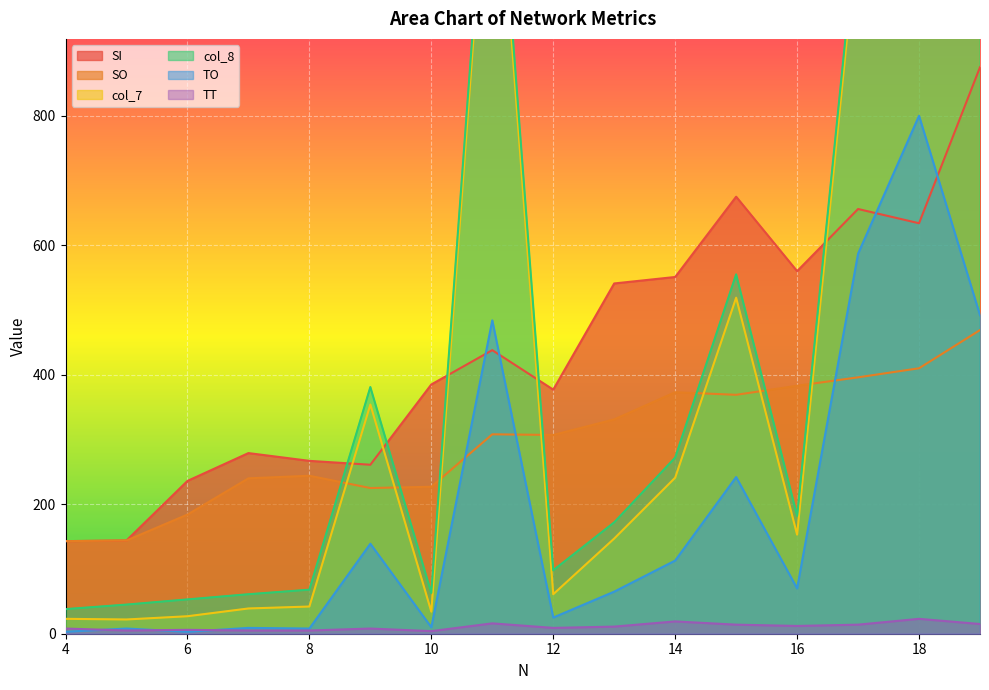

List the labels in order of TT value, smallest first.

10, 5, 7, 8, 6, 4, 9, 12, 13, 16, 15, 17, 19, 11, 14, 18